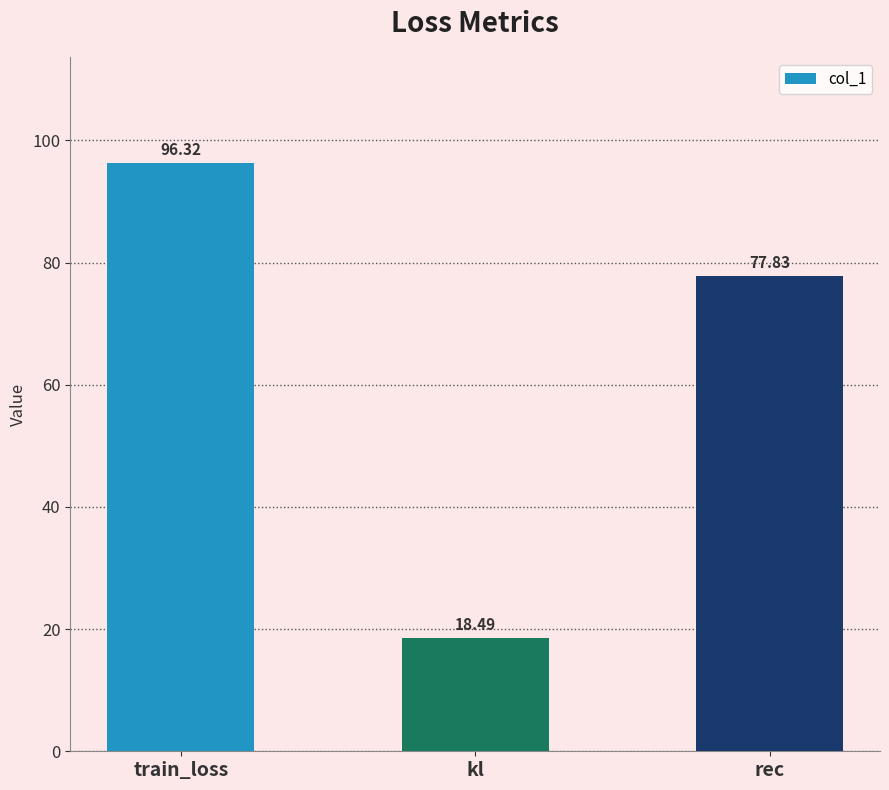

What is the difference between the maximum and second lowest values?

18.5